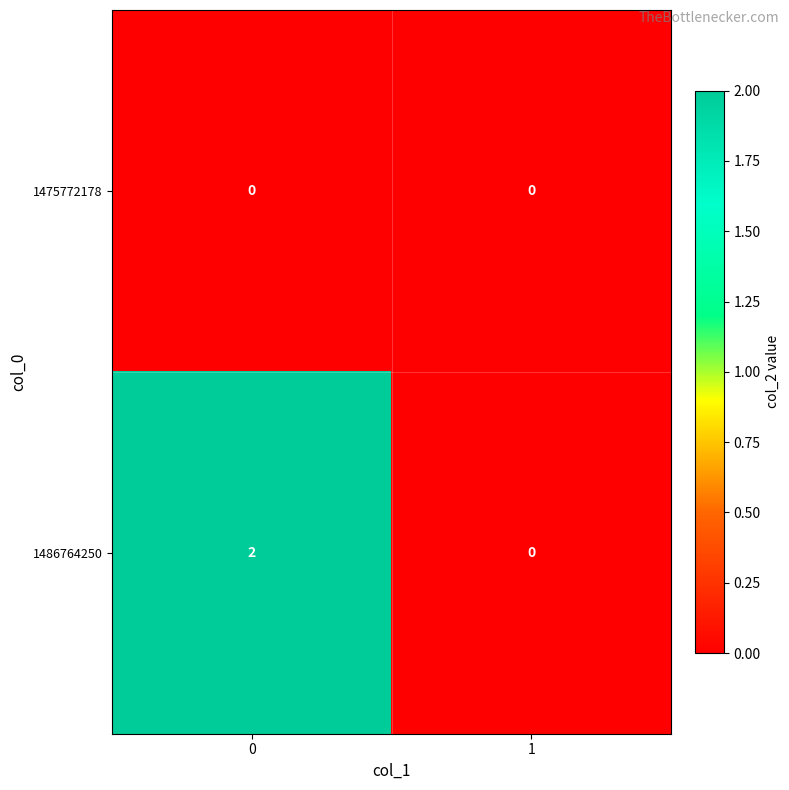

Which series has the largest range (max minus min)?

1486764250